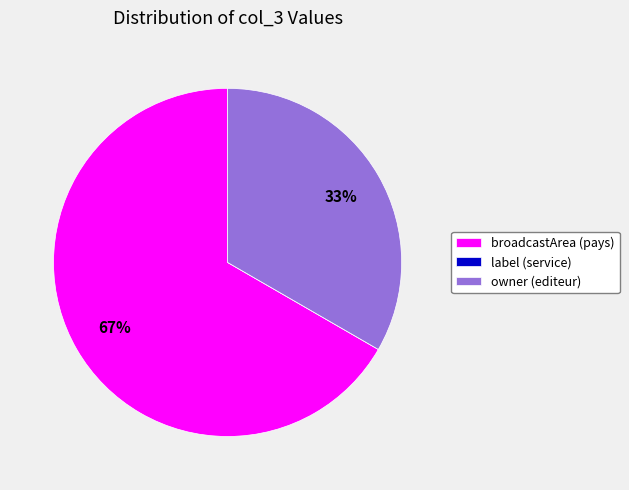

The broadcastArea (pays) slice represents 74% of the pie. True or false?

False